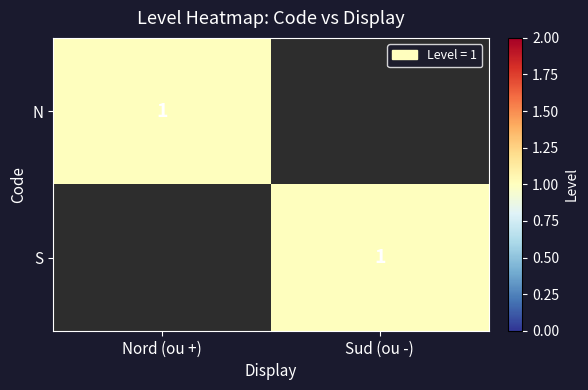

The value of N at Nord (ou +) is 2. True or false?

False